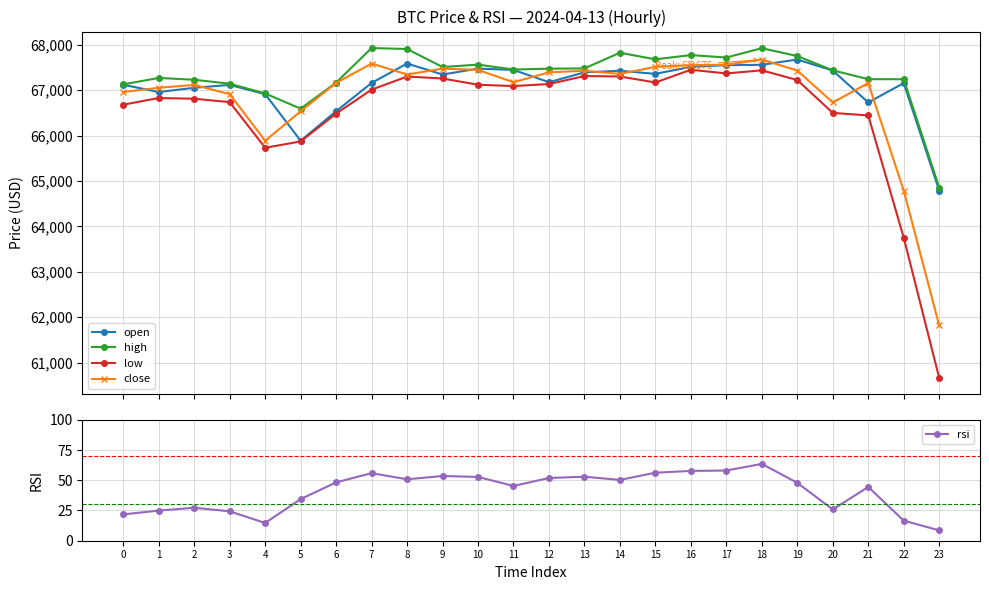

How many series are shown in this chart?

5